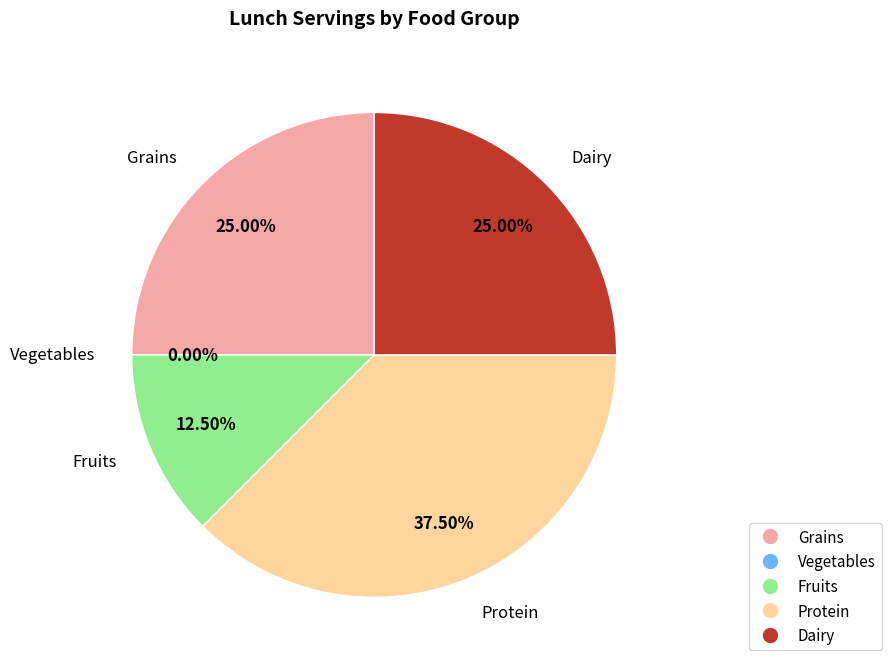

To the nearest percent, what is the difference between the Grains and Protein slice percentages?

12%